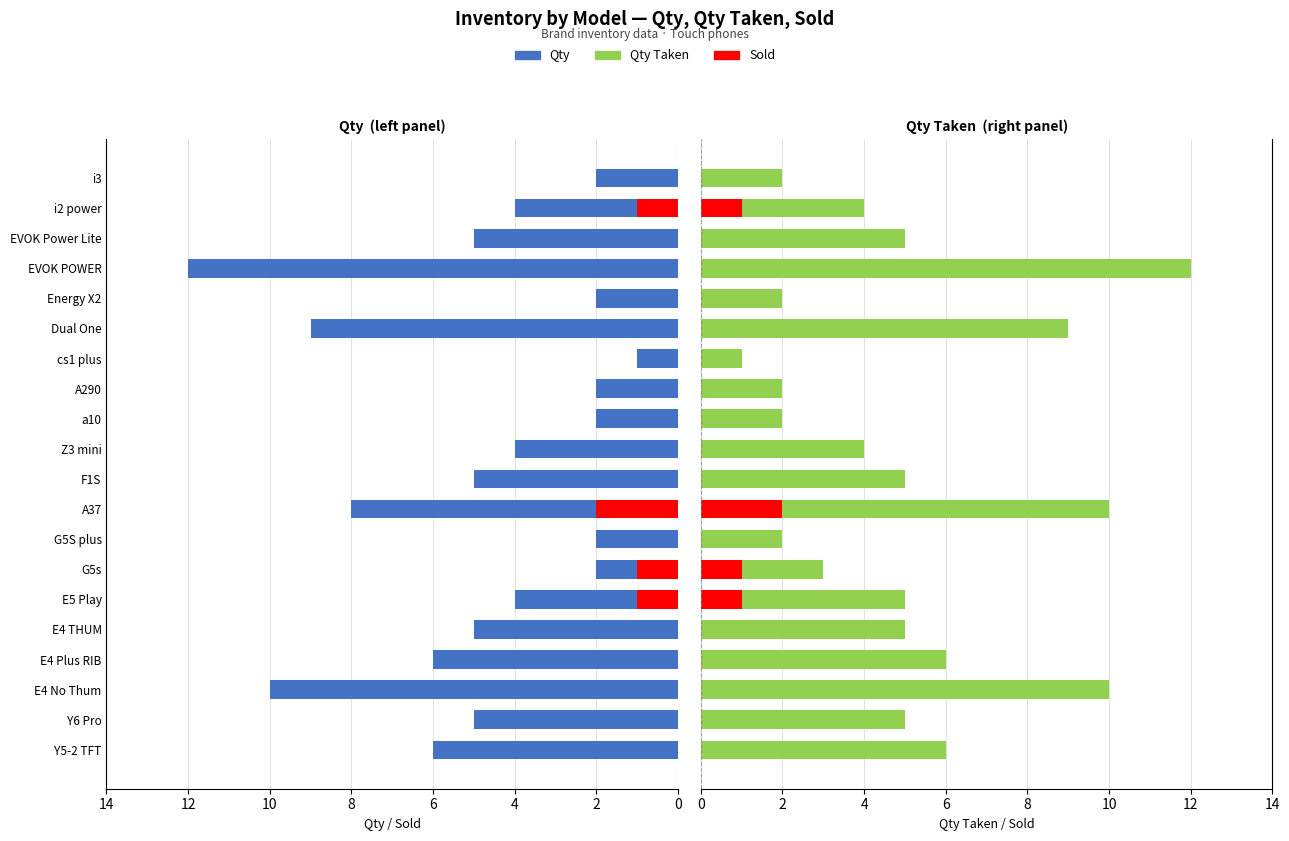

True or false: Sold has a value of 1 at G5s.

False